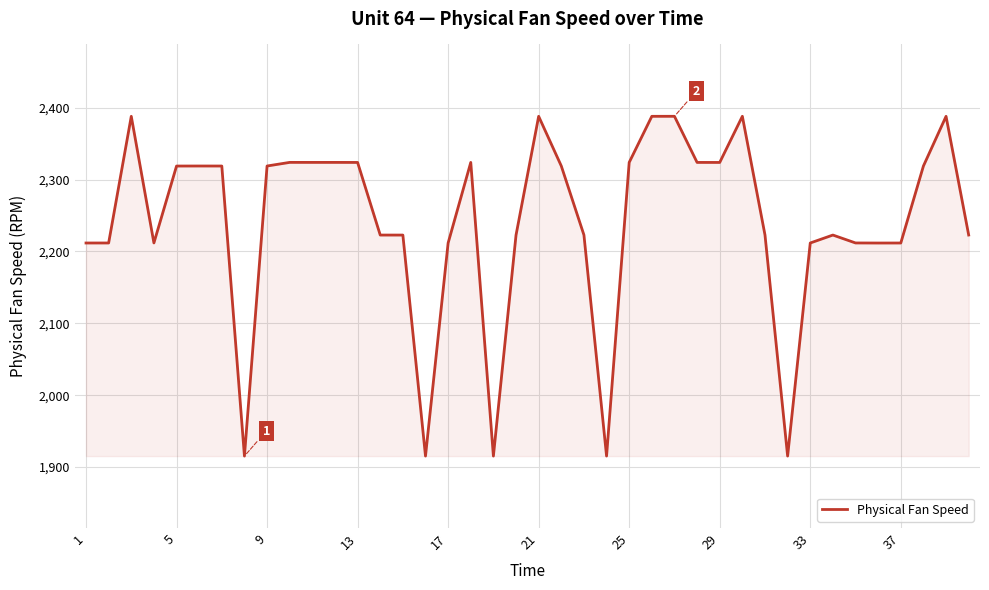

What is the minimum value shown in the chart?

1915.2